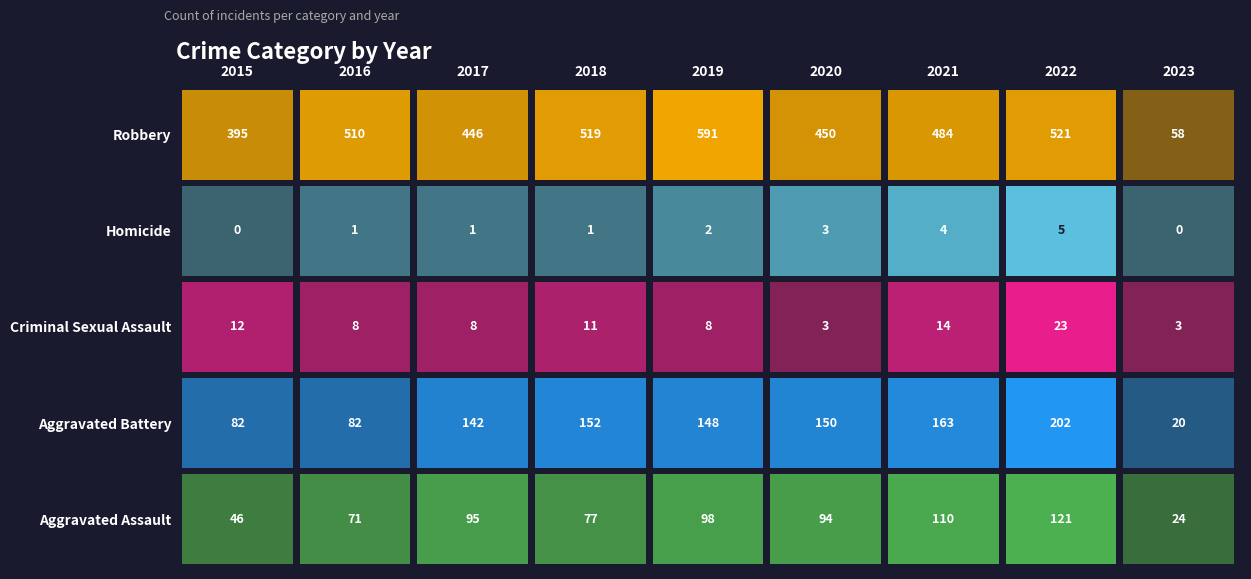

At which label does Robbery reach its minimum?

2023